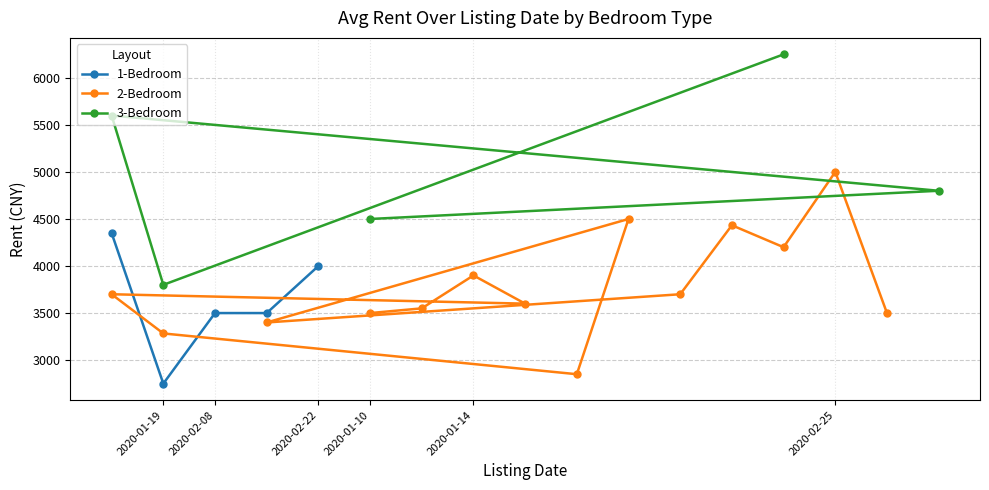

Which category has the lowest value in the 1-Bedroom series?

2020-01-19